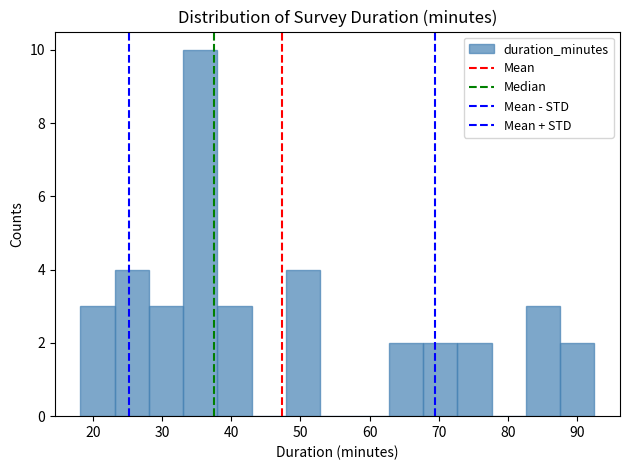

Over which range of the x-axis is the bar tallest?

33 to 38